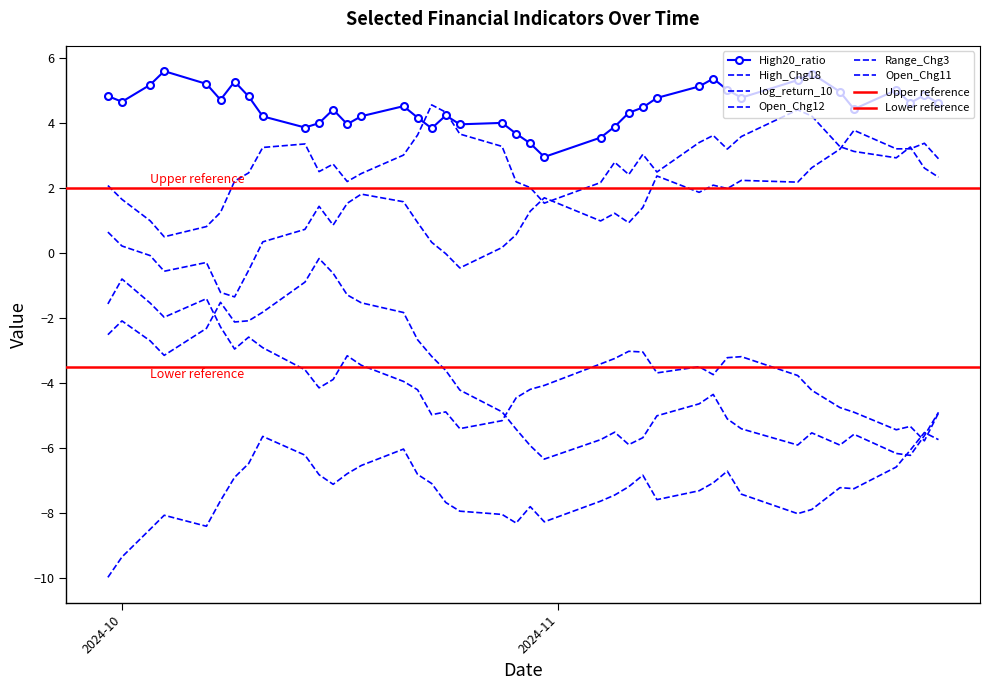

Rank the series by their maximum value, from lowest to highest.

Open_Chg12, Open_Chg11, High_Chg18, Range_Chg3, log_return_10, High20_ratio